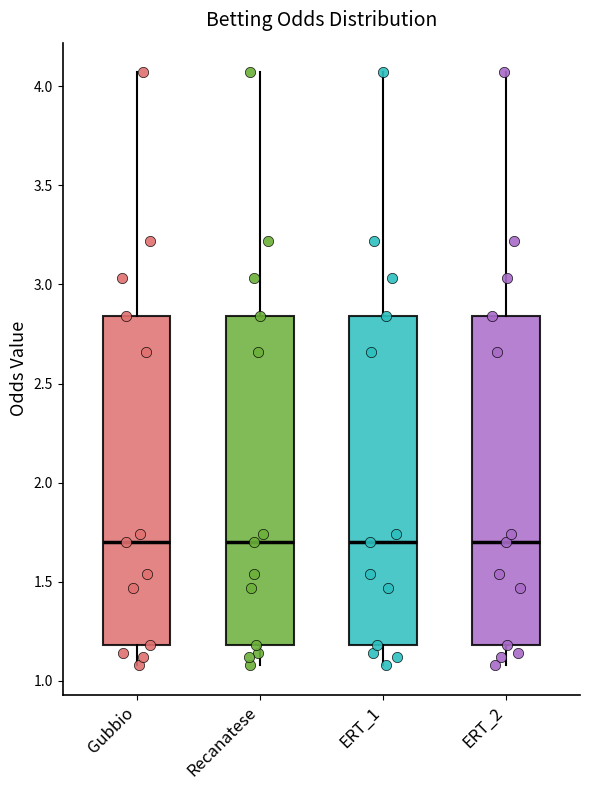

Where is the lower edge of the box for ERT_2 on the y-axis? The values are not printed on the chart, so give them approximately, as read against the axis.

1.20